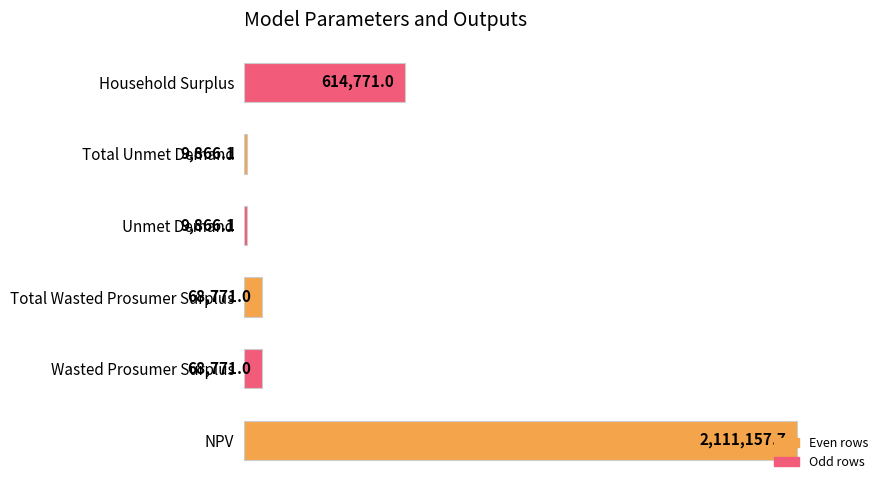

How many bars are there in total?

6